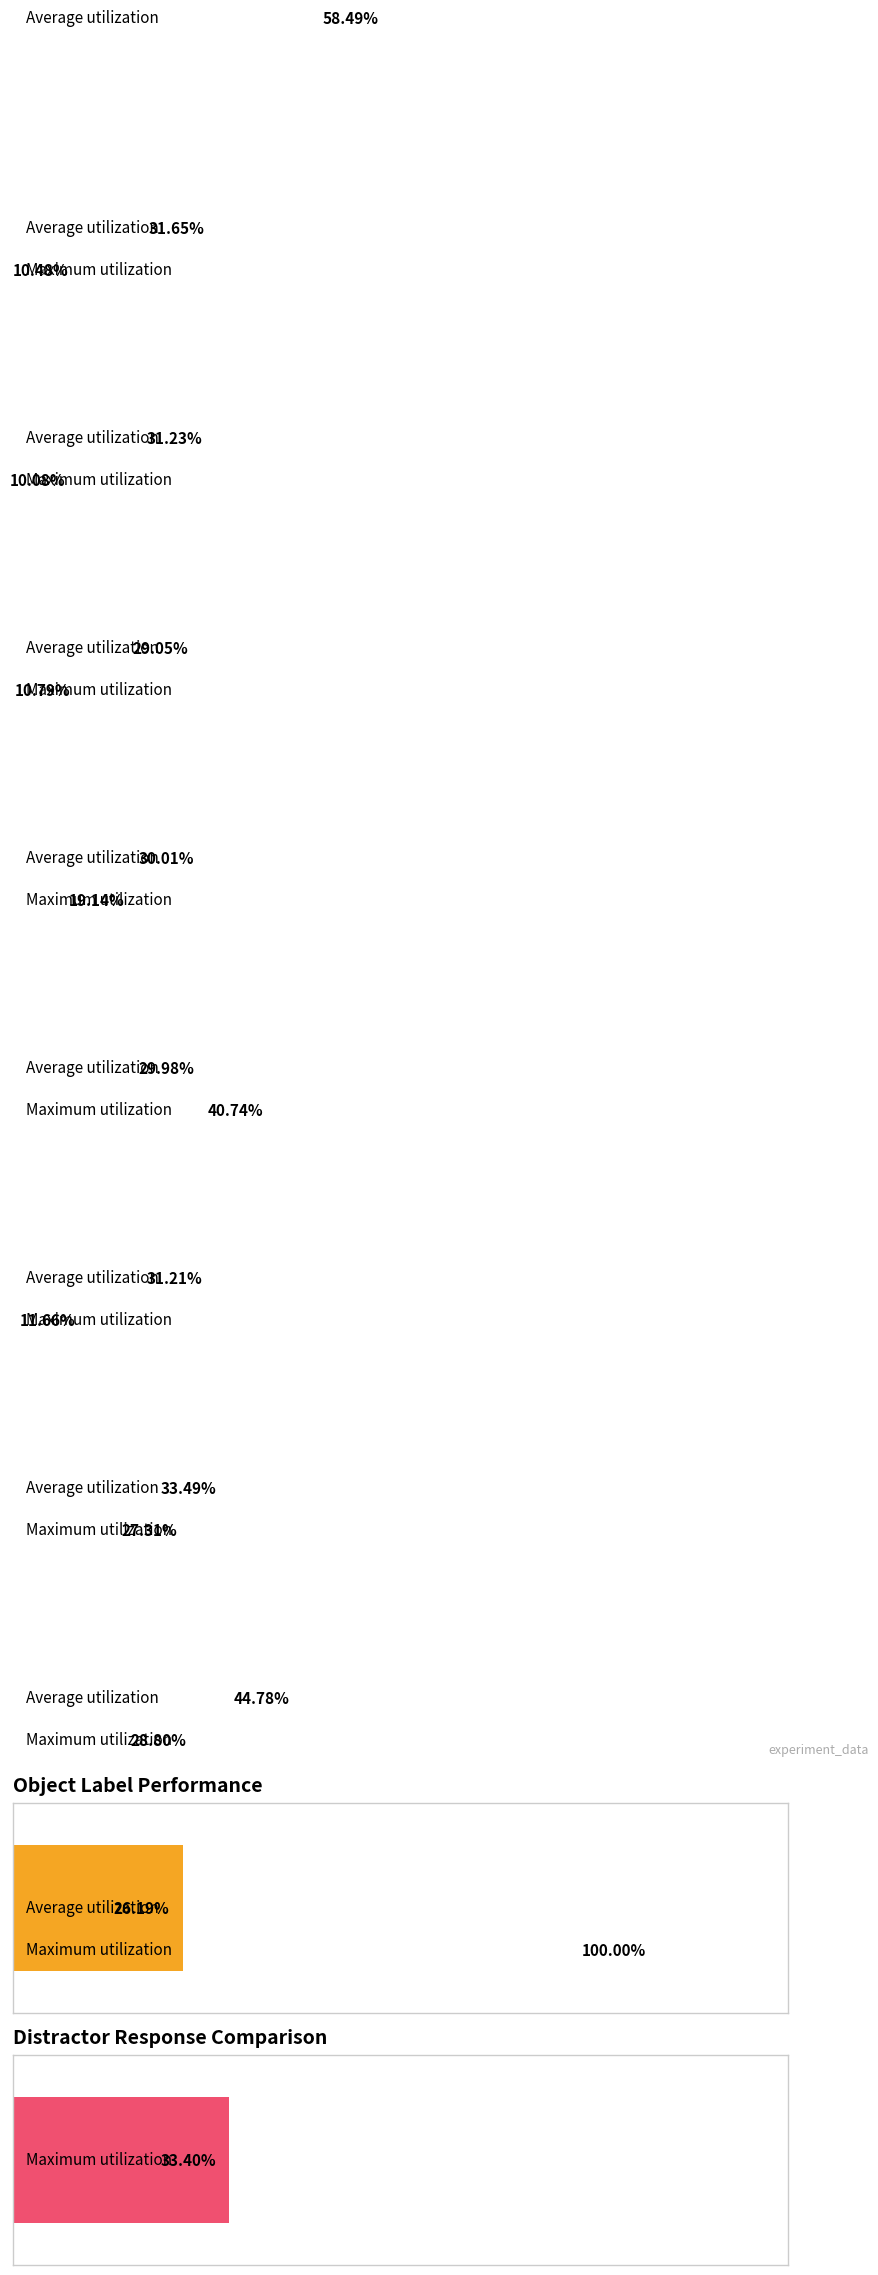

At which label does Maximum utilization reach its peak?

1